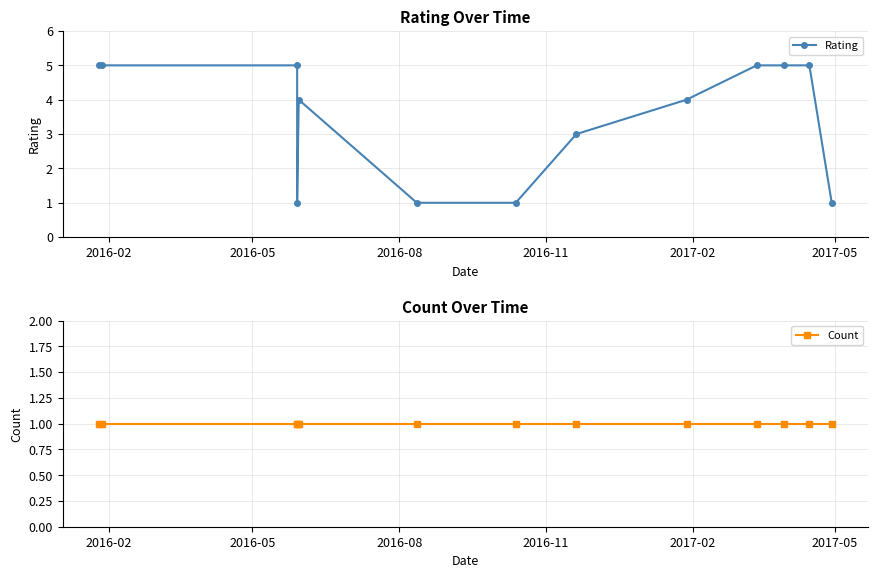

True or false: Rating has a value of 2 at 12.

False